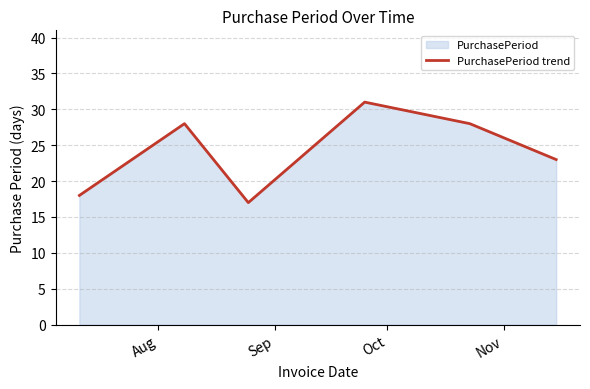

What is the smallest value displayed?

17